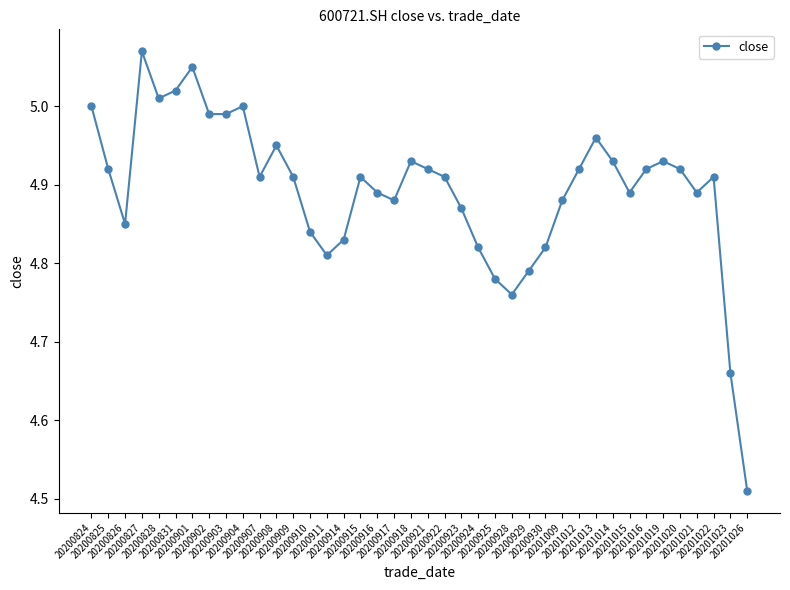

True or false: the data has more than 2 interior local peaks.

True